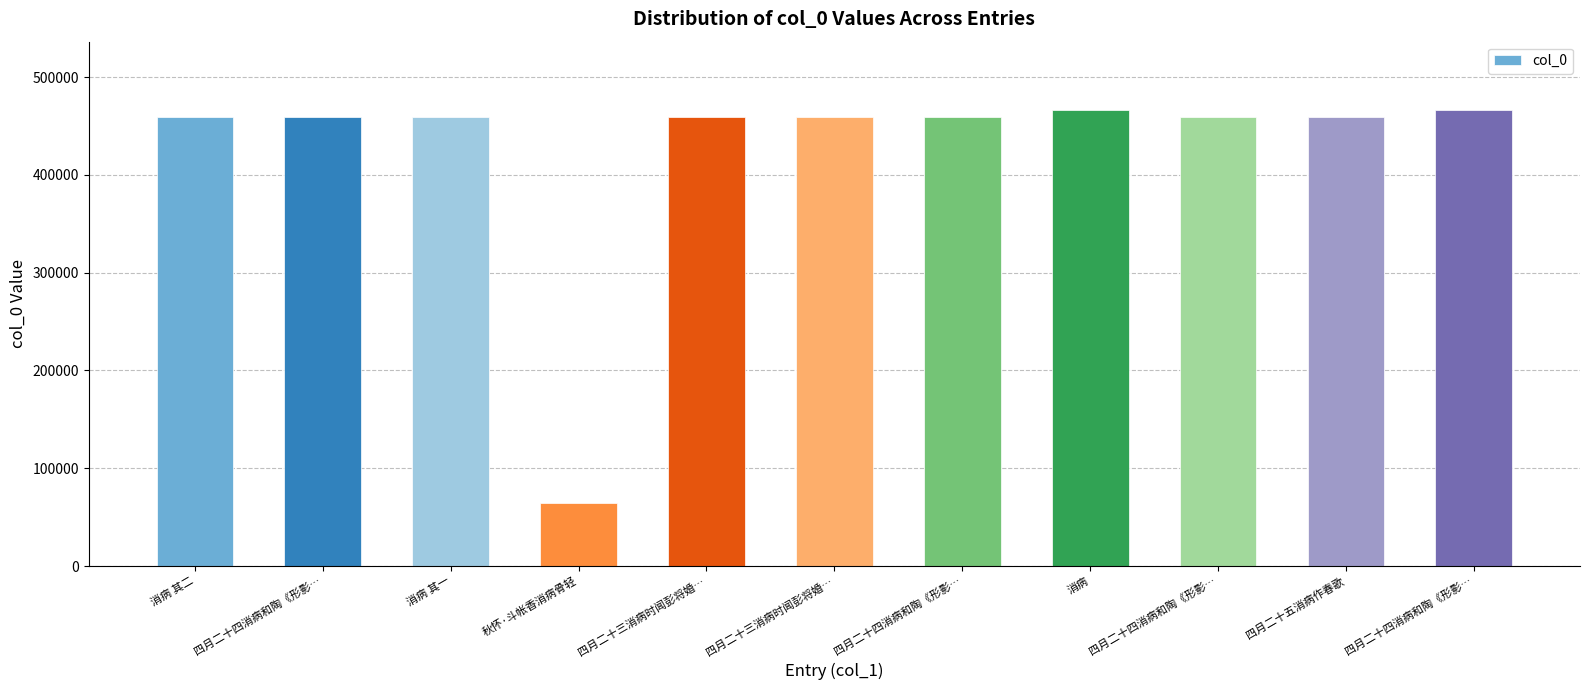

How many data points does each series have?

11